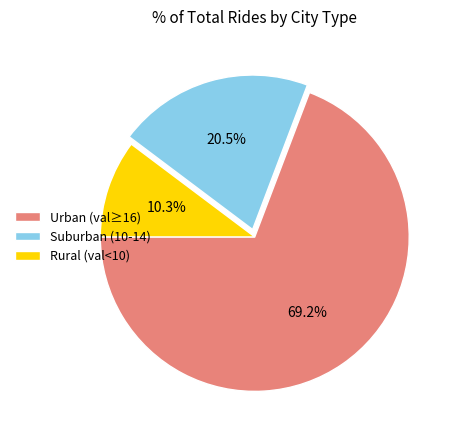

Between Urban (val≥16) and Suburban (10-14), which is larger?

Urban (val≥16)